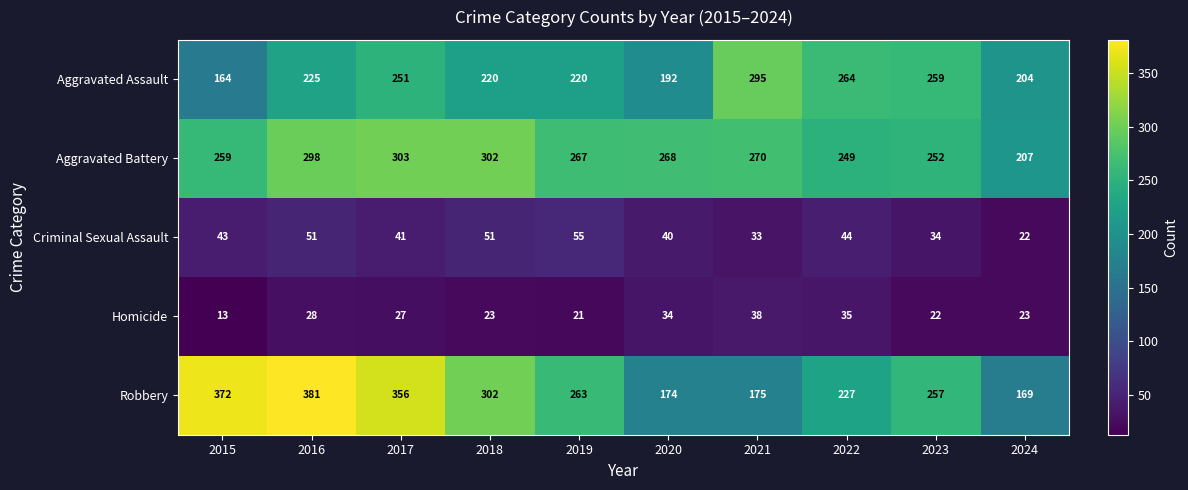

Which category has the lowest value in the Aggravated Assault series?

2015